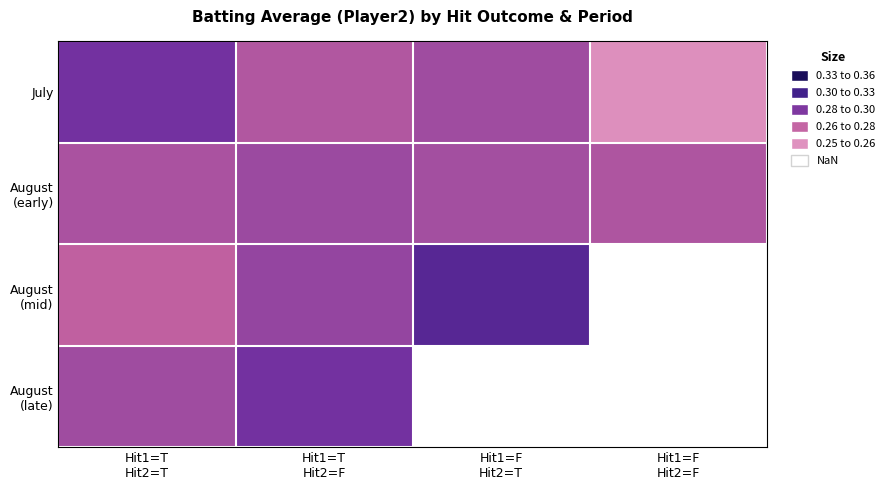

Is it true that August (early) equals 0.3 at Hit1=F Hit2=T?

True